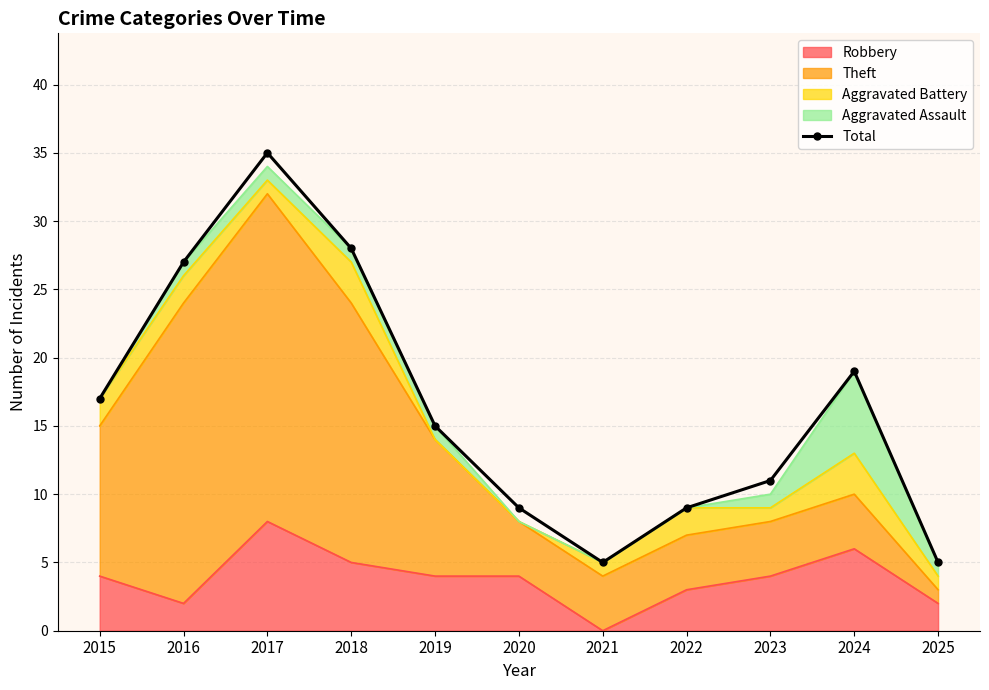

List the labels in order of value, smallest first.

2021, 2025, 2020, 2022, 2023, 2019, 2015, 2024, 2016, 2018, 2017